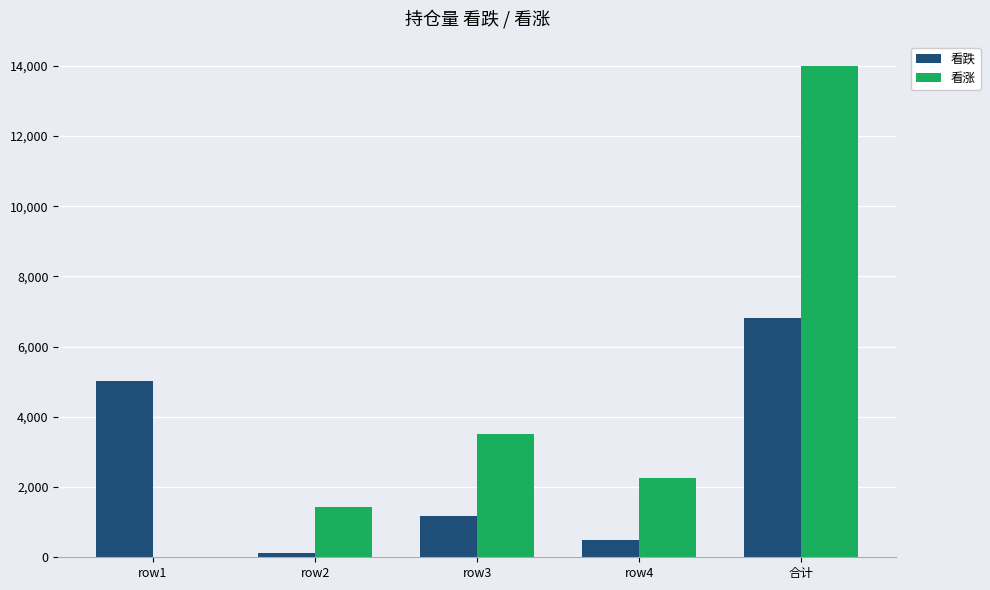

Which series has the largest total across all categories?

看涨